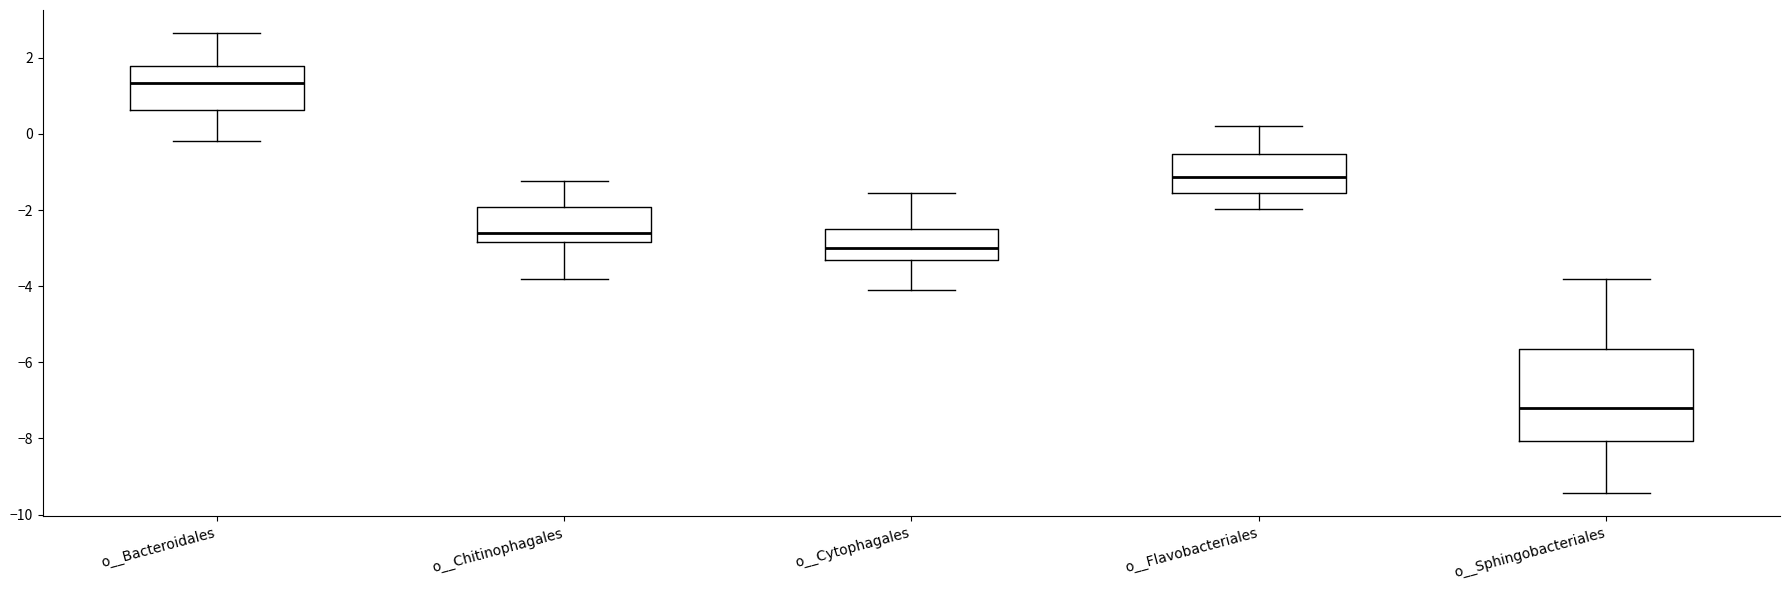

Reading left to right, transcribe this box plot: for each box, give where its median line is, the range the box spans, and where its two whiskers end, as read against the y-axis. The values are not printed on the chart, so give them approximately, as read against the axis.

o__Bacteroidales: median 1.4, box 0.6 to 1.8, whiskers -0.2 to 2.6
o__Chitinophagales: median -2.6, box -2.8 to -2.0, whiskers -3.8 to -1.2
o__Cytophagales: median -3.0, box -3.4 to -2.4, whiskers -4.0 to -1.6
o__Flavobacteriales: median -1.2, box -1.6 to -0.6, whiskers -2.0 to 0.2
o__Sphingobacteriales: median -7.2, box -8.0 to -5.6, whiskers -9.4 to -3.8